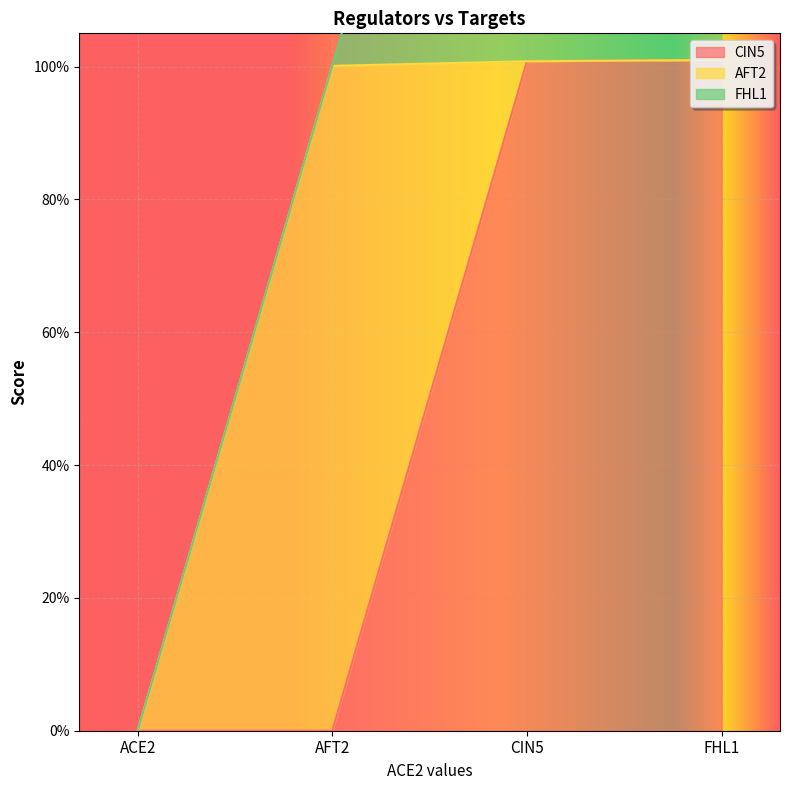

Which has a higher value, FHL1 or AFT2?

FHL1